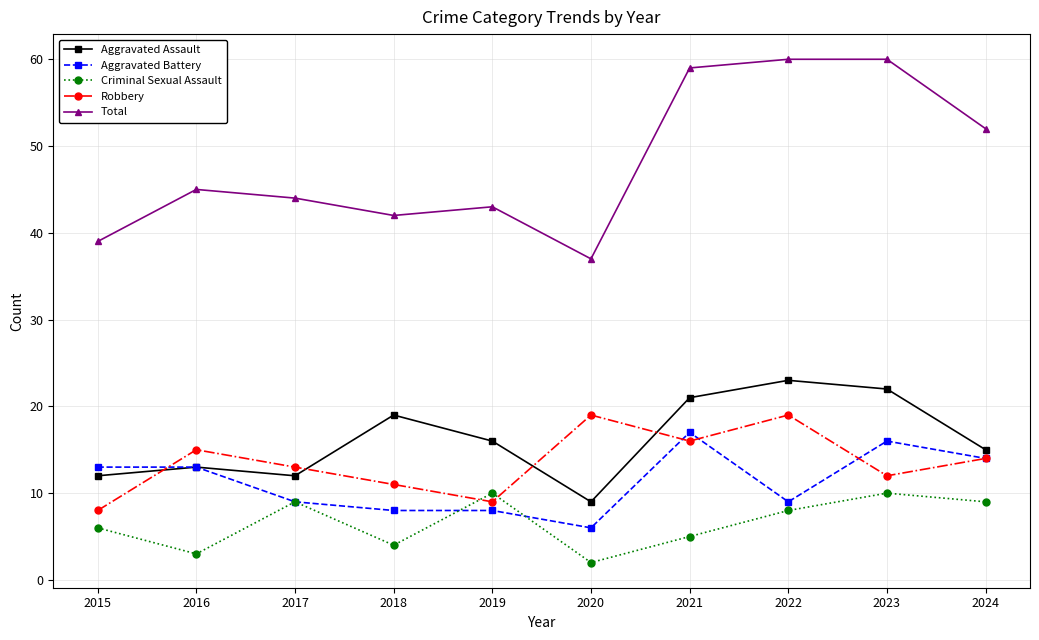

What are all the series names shown in the legend?

Aggravated Assault, Aggravated Battery, Criminal Sexual Assault, Robbery, Total